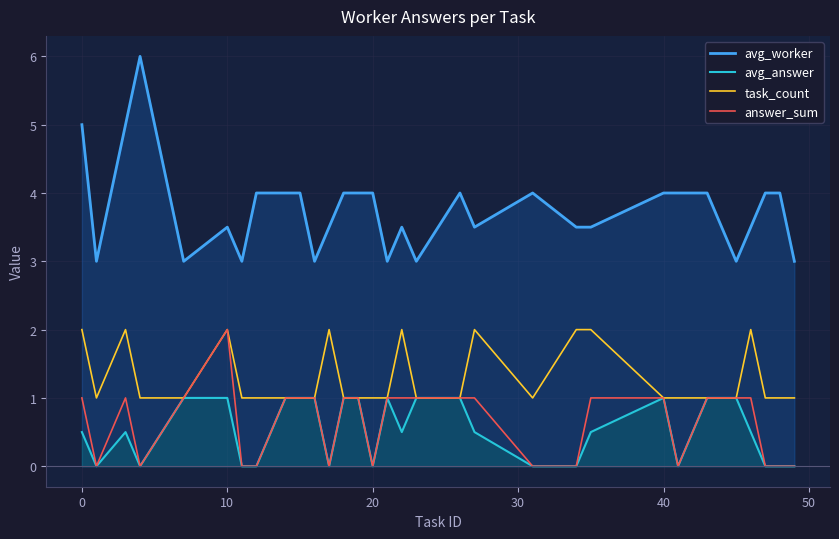

Is it true that avg_worker equals 6.0 at 40?

False